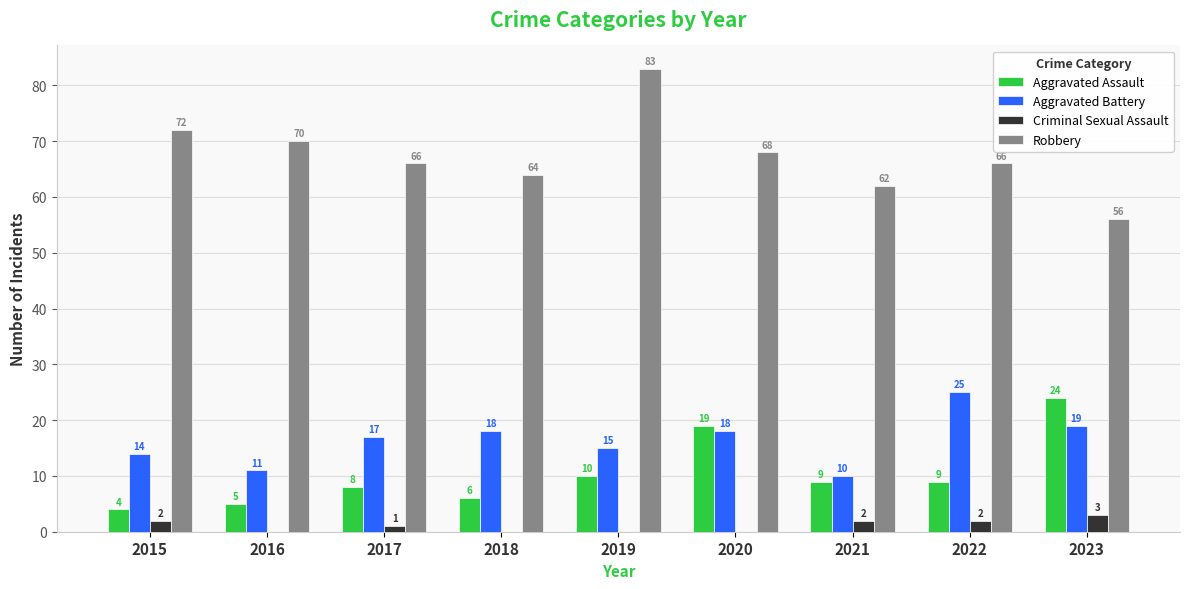

Reading left to right, list all the values displayed in this chart.

Aggravated Assault: 4	5	8	6	10	19	9	9	24
Aggravated Battery: 14	11	17	18	15	18	10	25	19
Criminal Sexual Assault: 2	0	1	0	0	0	2	2	3
Robbery: 72	70	66	64	83	68	62	66	56